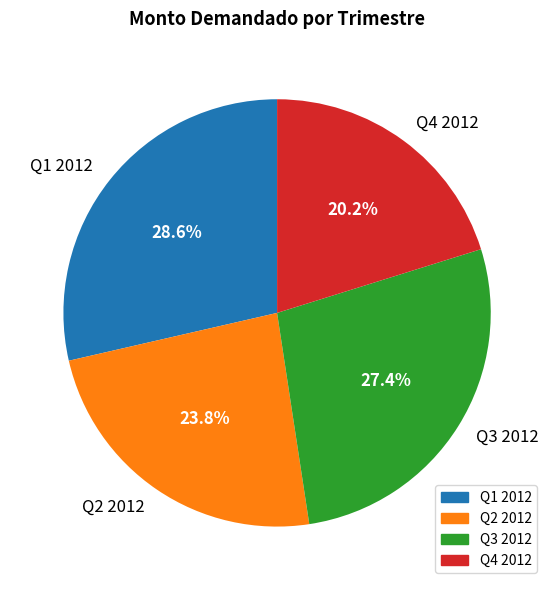

Rank the categories by value from highest to lowest.

Q1 2012, Q3 2012, Q2 2012, Q4 2012